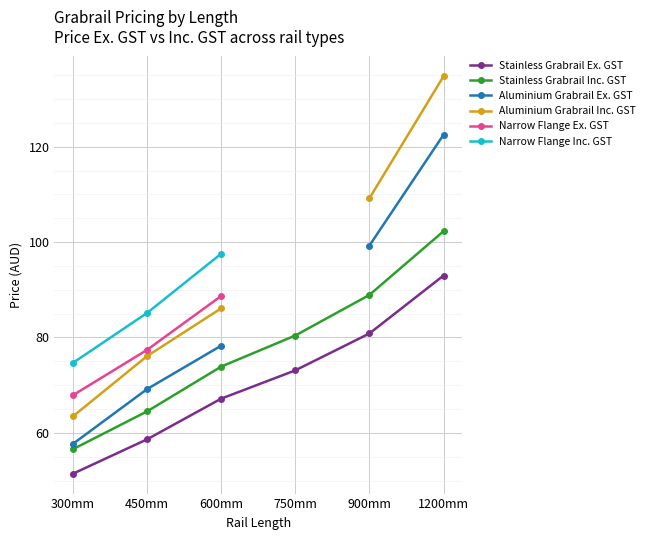

True or false: Narrow Flange Inc. GST and Stainless Grabrail Inc. GST intersect in this chart.

False